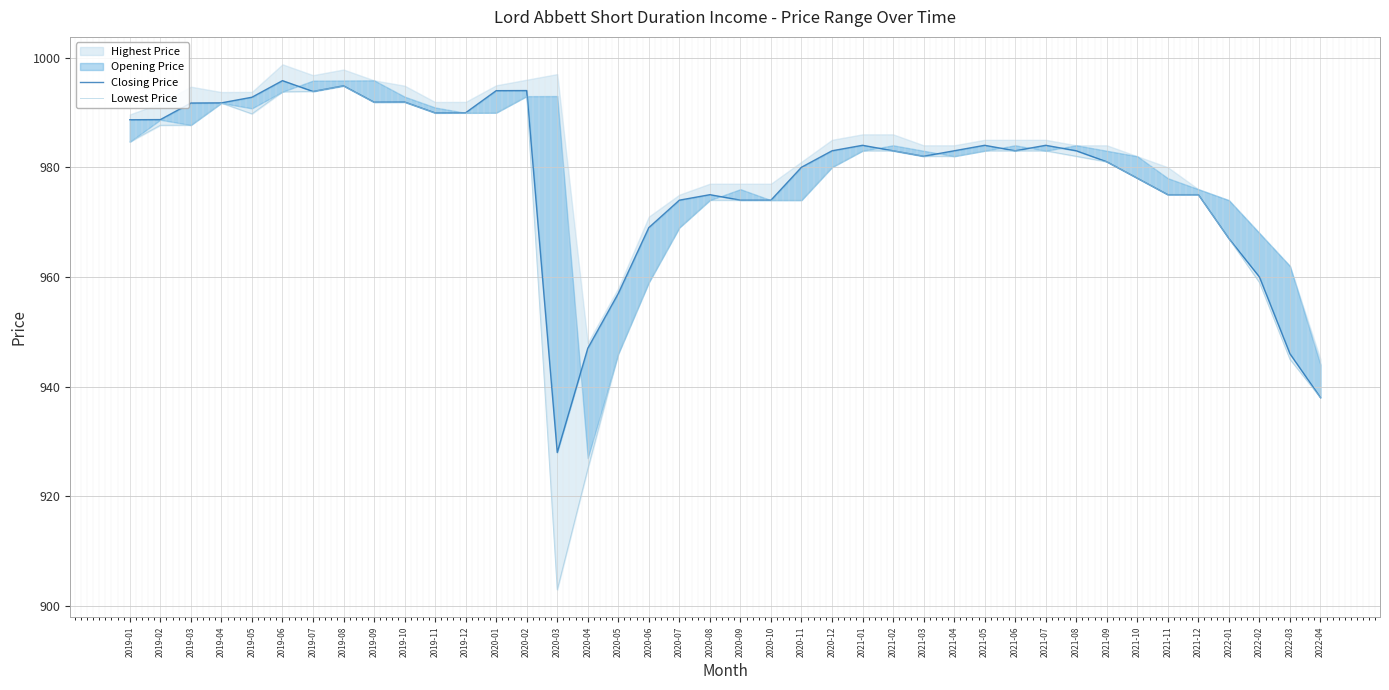

Which label corresponds to the smallest value in the chart?

2020-03